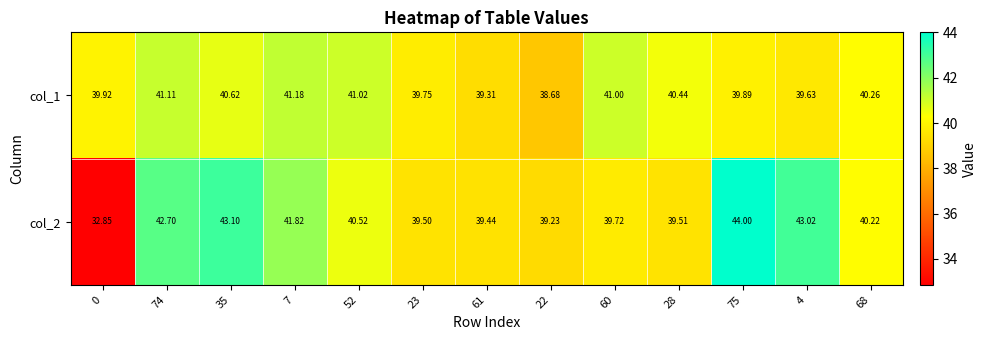

Is the value of col_1 at 7 greater than the value of col_2 at 23?

Yes